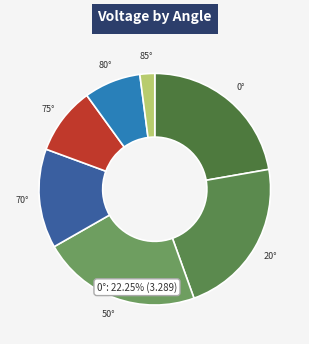

Which slice is the smallest?

85°